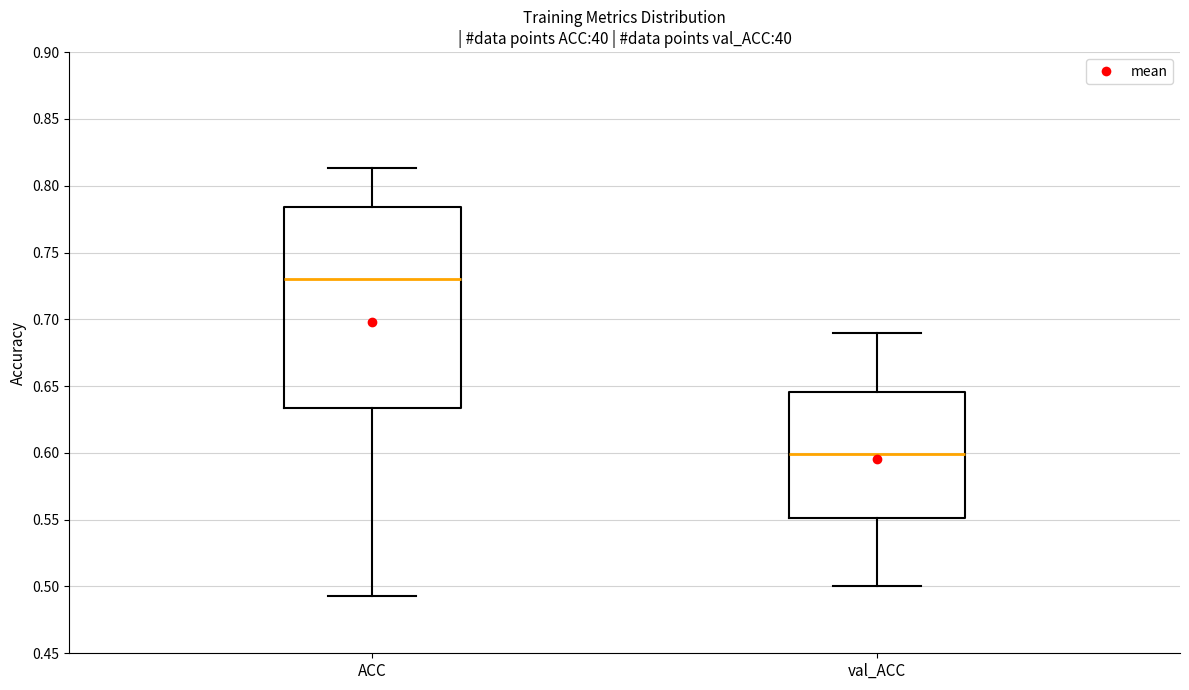

Which box has the lowest median line?

val_ACC